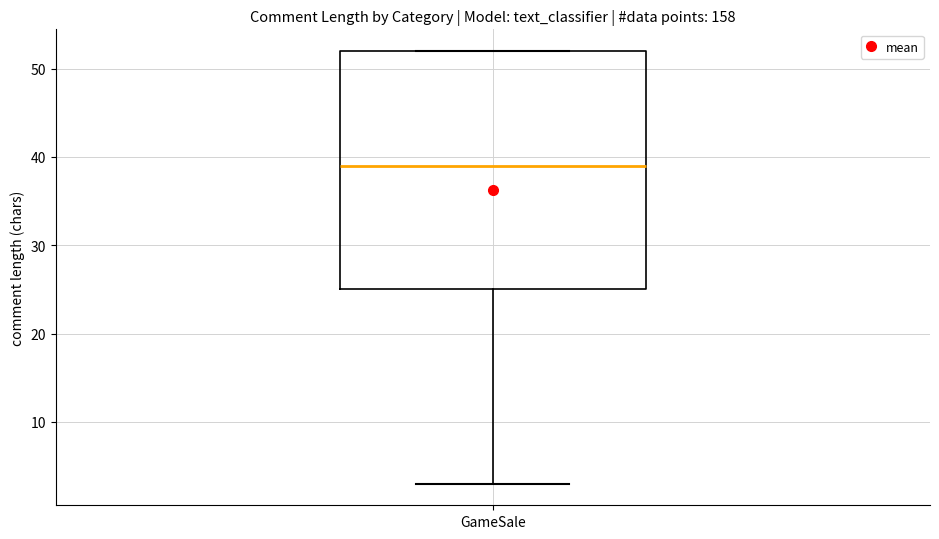

Read this box plot against the y-axis: the position of the median line, the range covered by the box, and the ends of both whiskers. The values are not printed on the chart, so give them approximately, as read against the axis.

median 39, box 25 to 52, whiskers 3 to 52